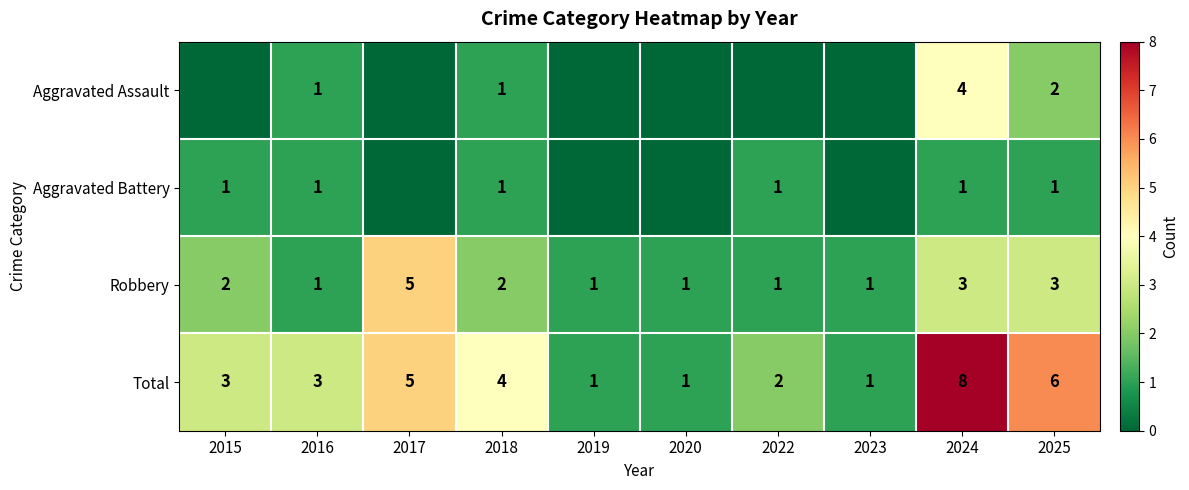

What is the spread (max minus min) of values at 2022?

2